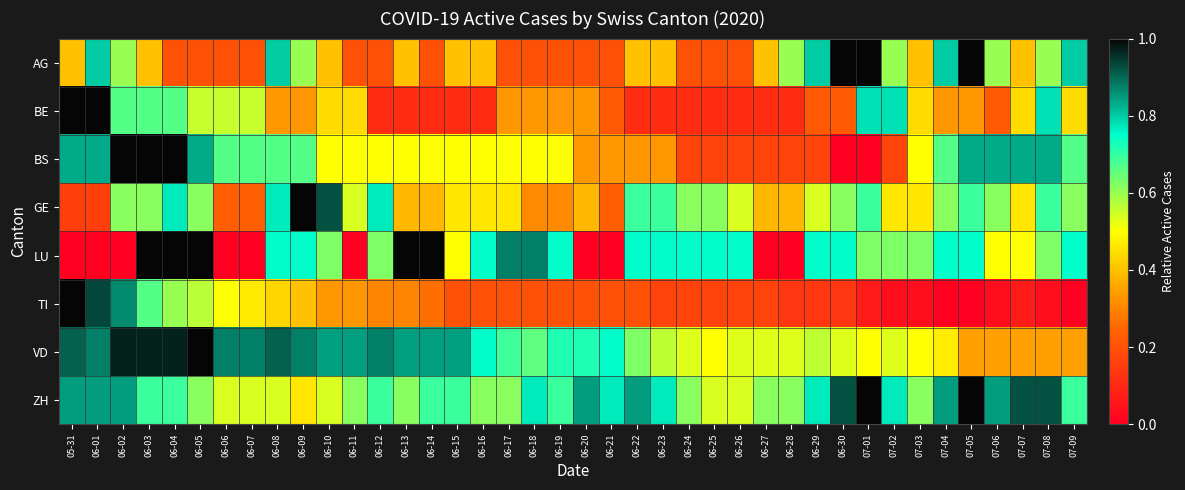

Which series has the largest total across all categories?

ZH